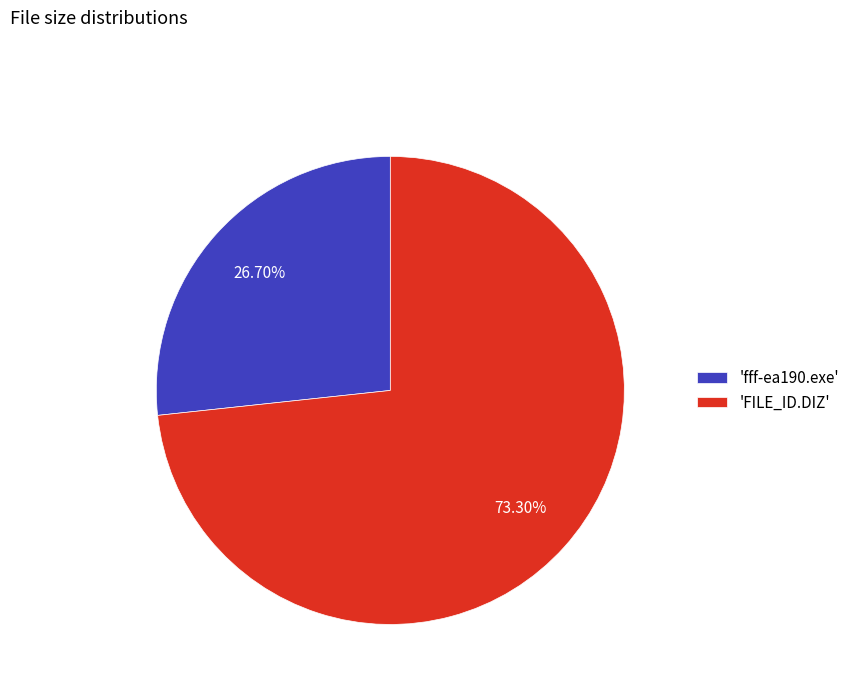

Combined, do 'FILE_ID.DIZ' and 'fff-ea190.exe' account for over 50%?

Yes